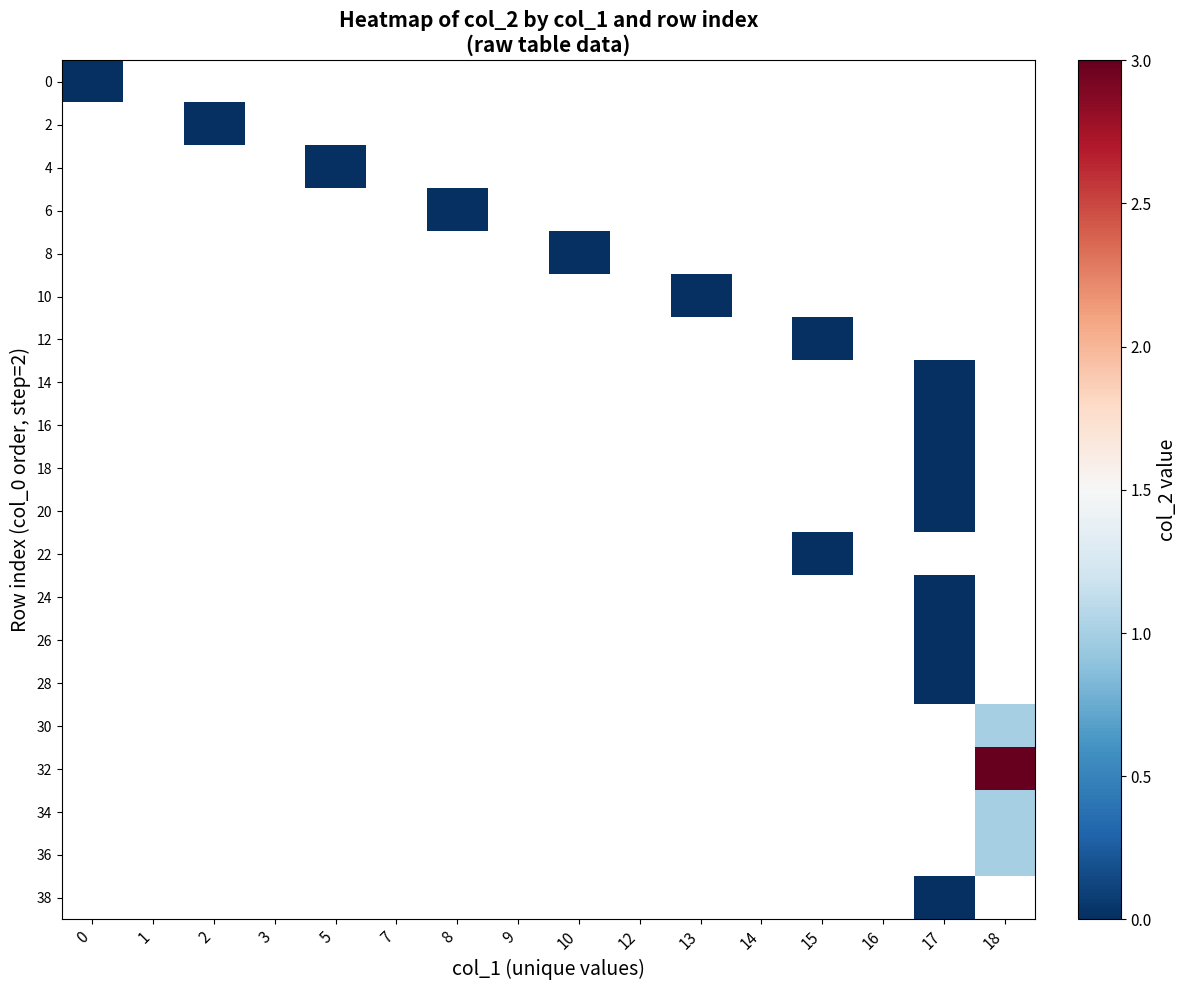

What is the maximum value shown in the chart?

3.0